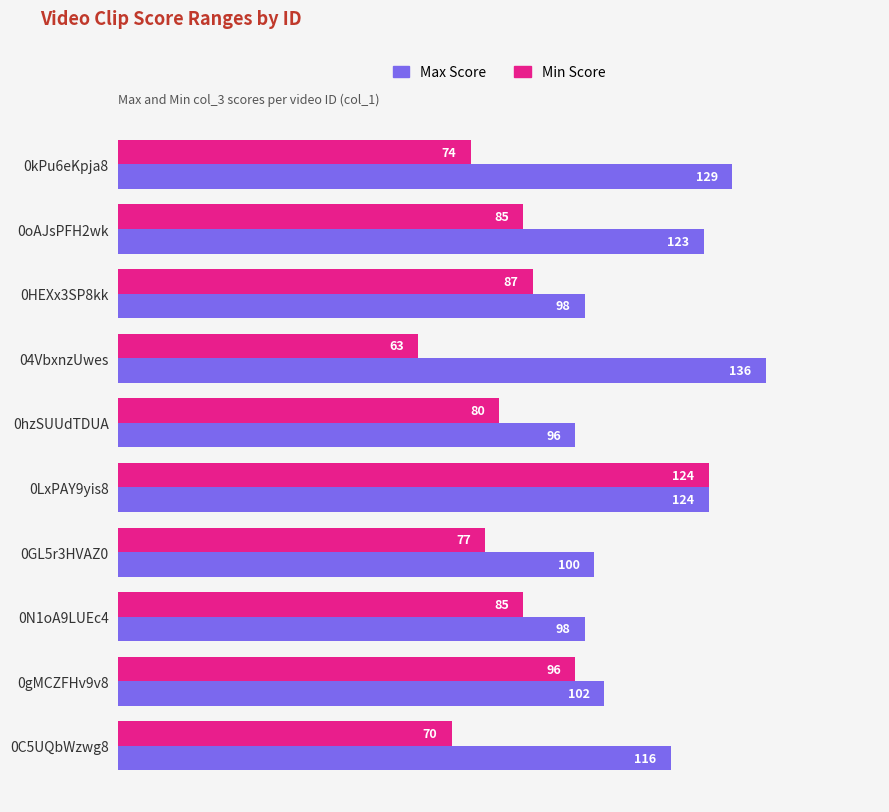

Which series has the largest total across all categories?

Max Score